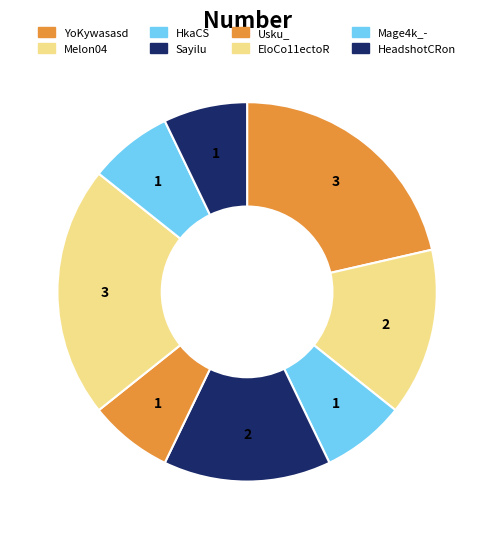

Combined, do Mage4k_- and EloCo11ectoR account for over 50%?

No